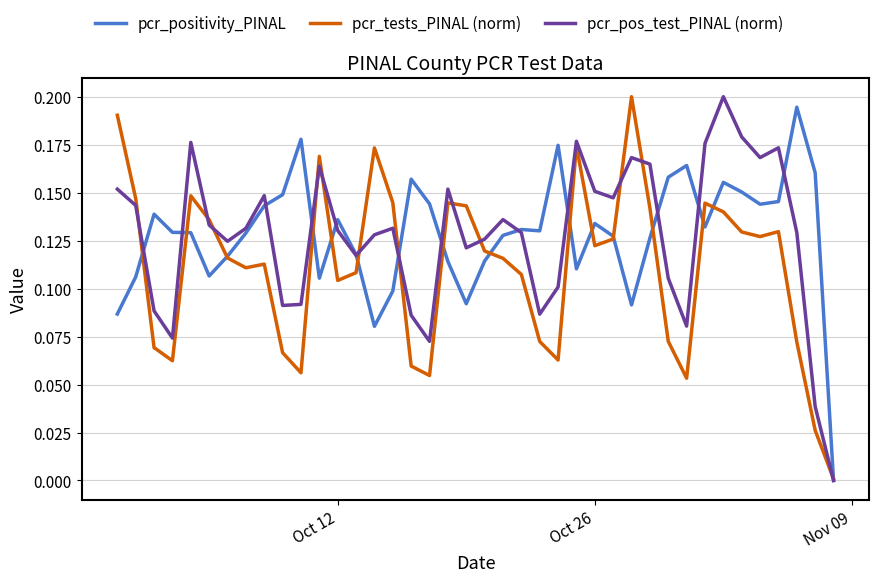

Count the number of data series in this chart.

3